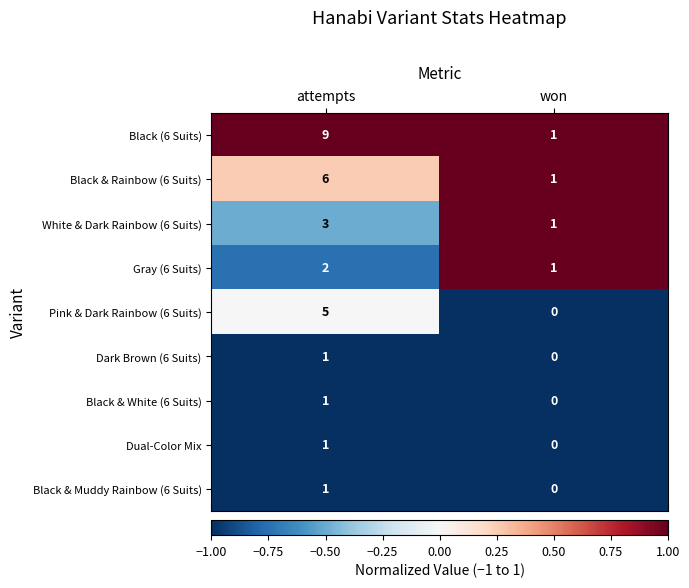

What is the average value of the Black & Rainbow (6 Suits) series?

4